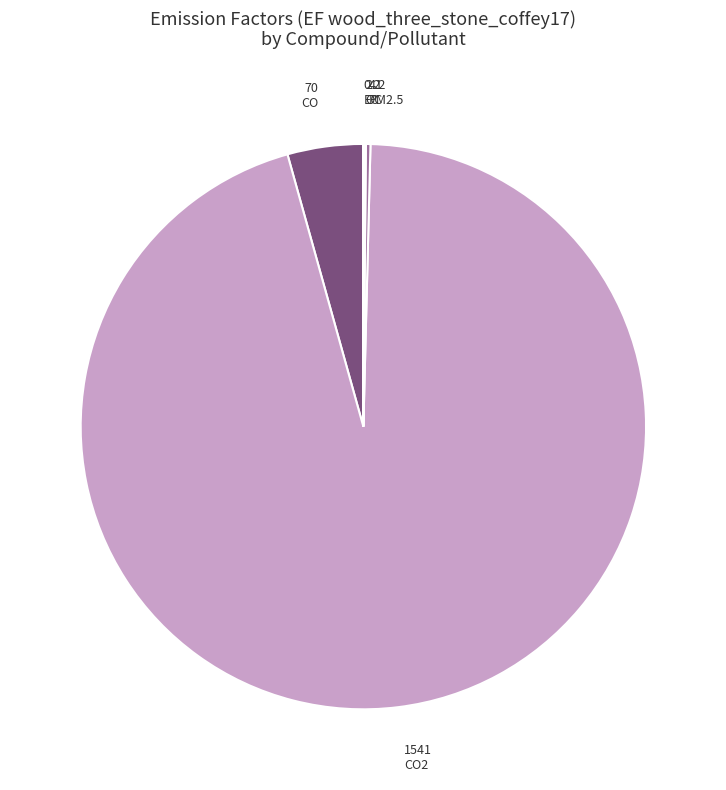

Which slice is the smallest?

EC